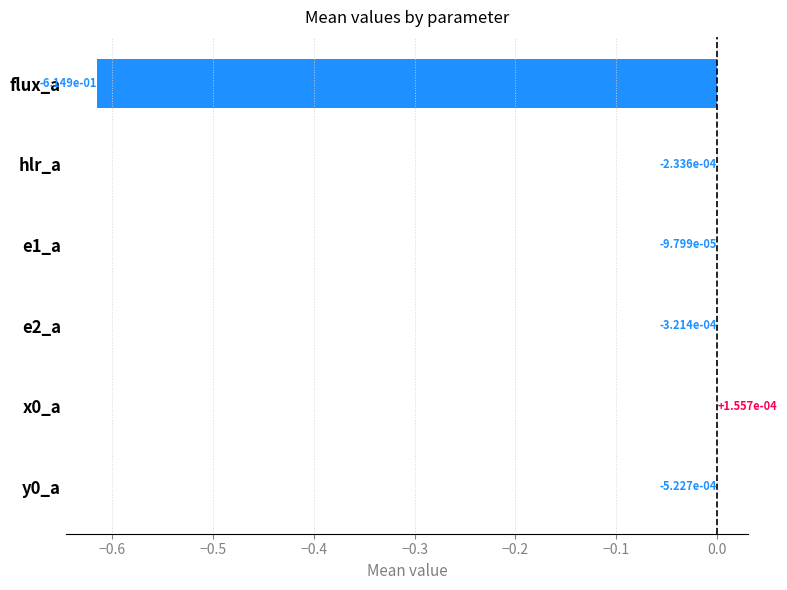

How many values are above zero?

1